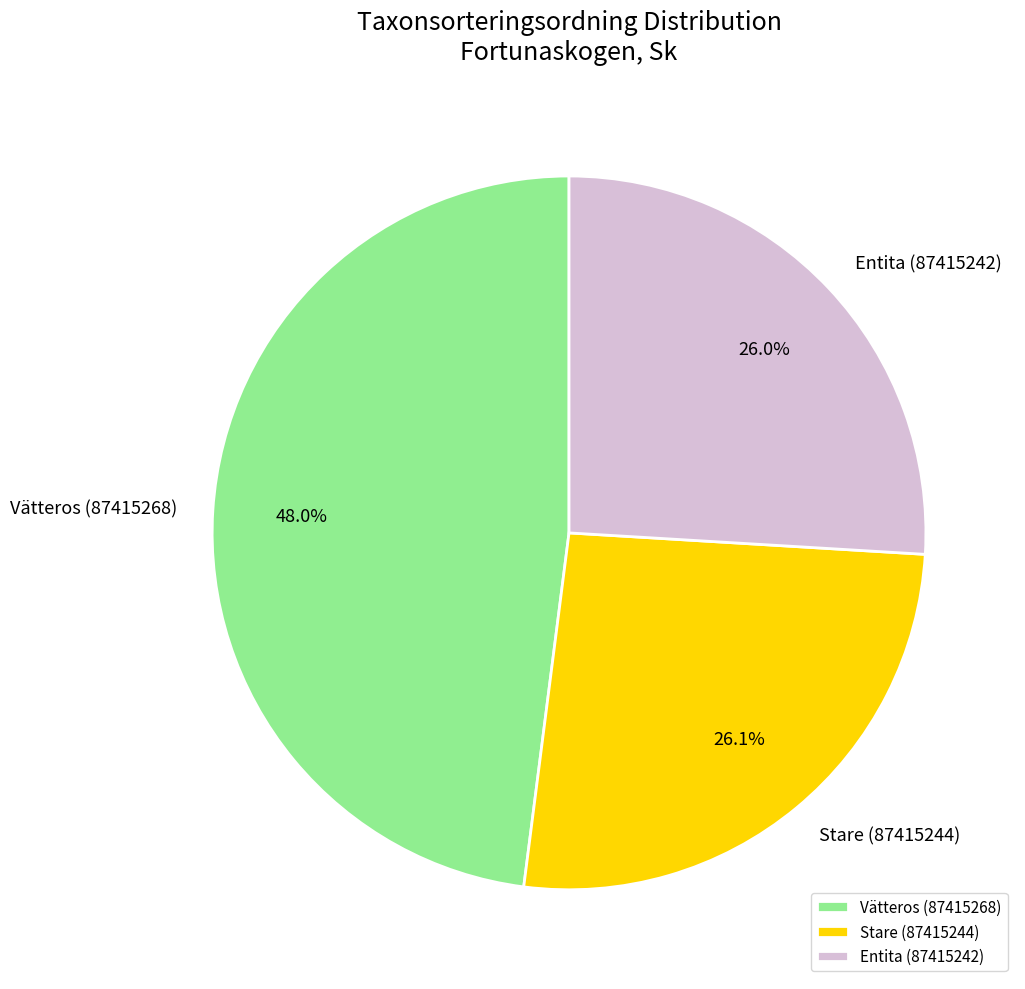

Which category has the biggest portion of the pie?

Vätteros (87415268)